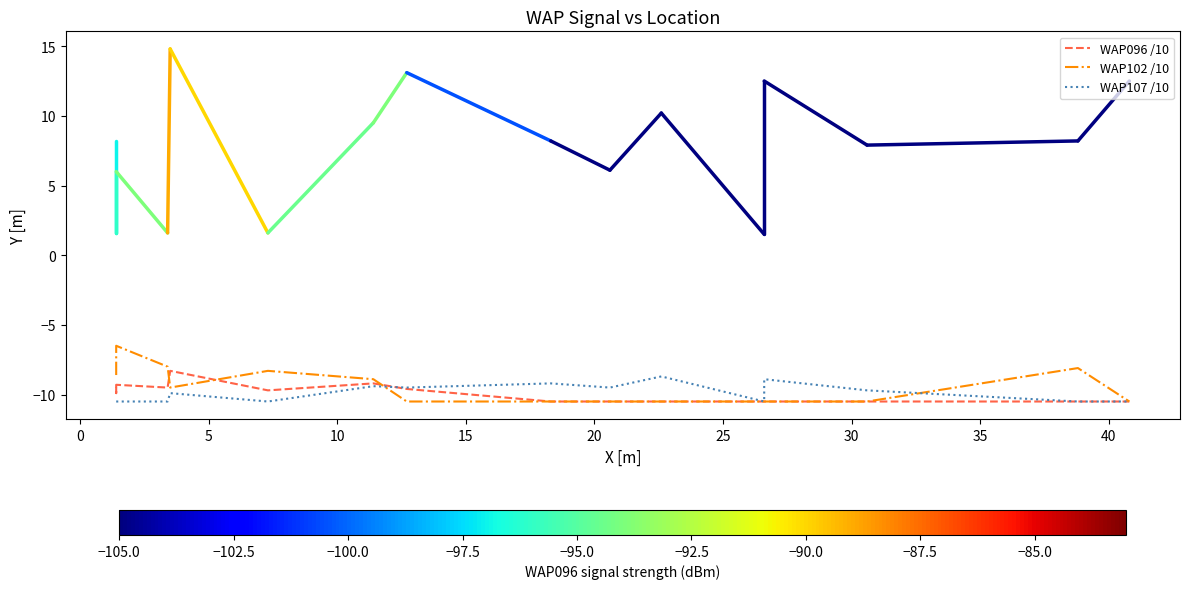

What is the average value of the WAP107 /10 series?

-9.9